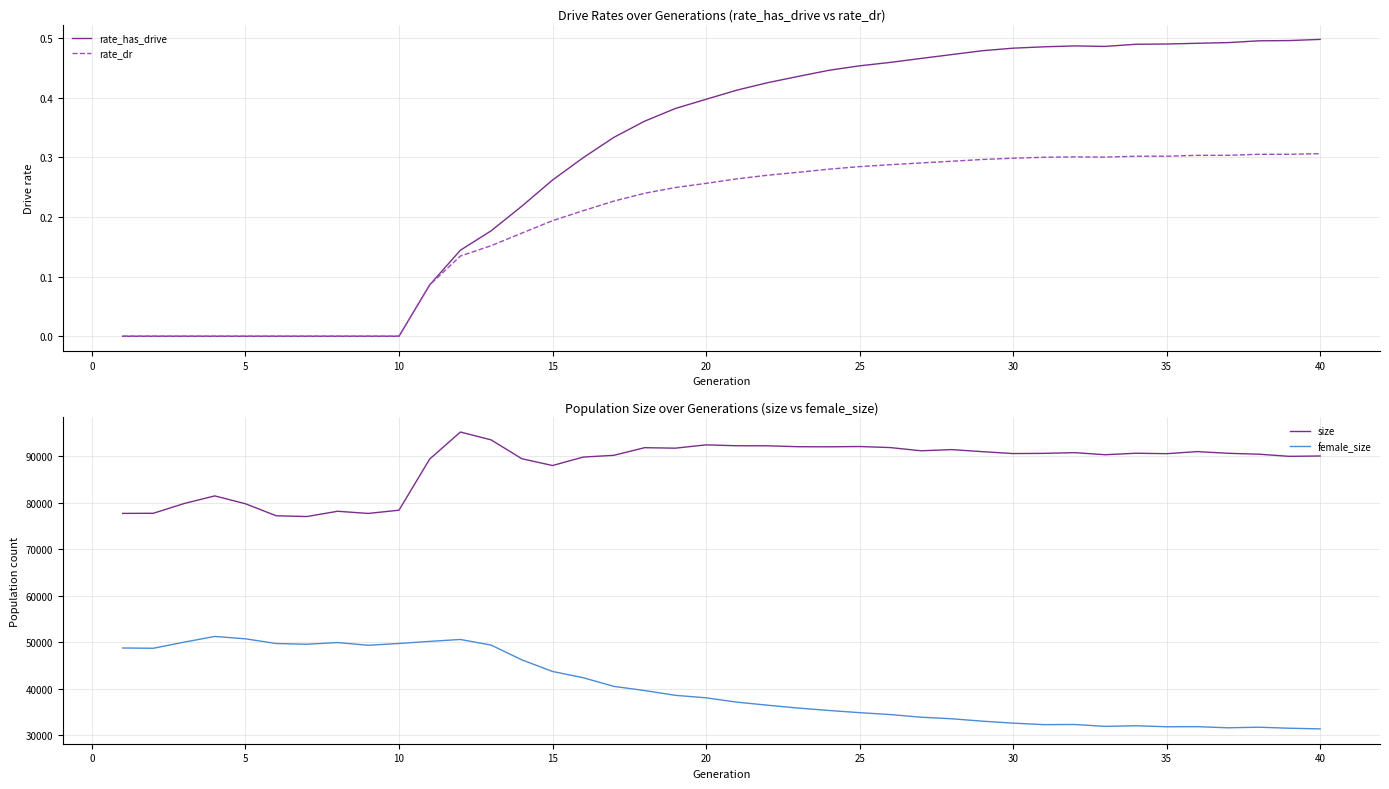

Is it true that rate_dr equals 0.0 at 5?

True